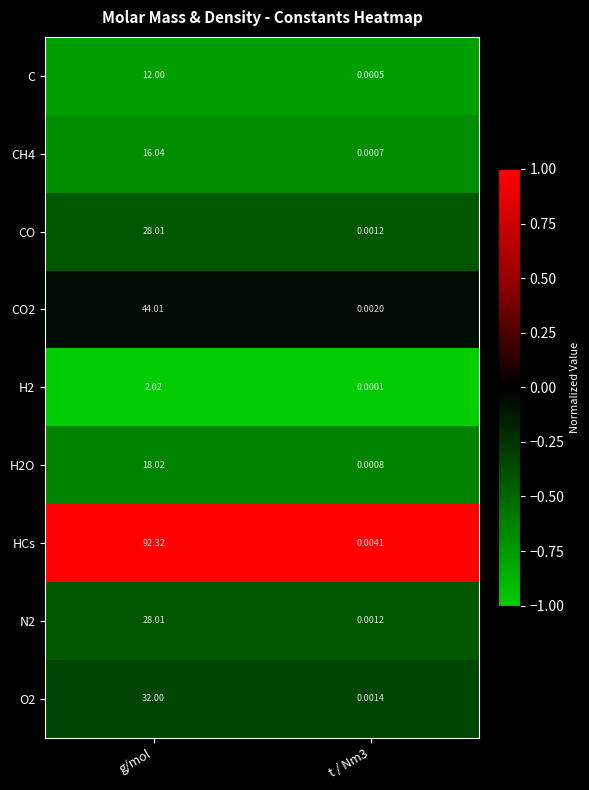

At which label does CO reach its peak?

g/mol